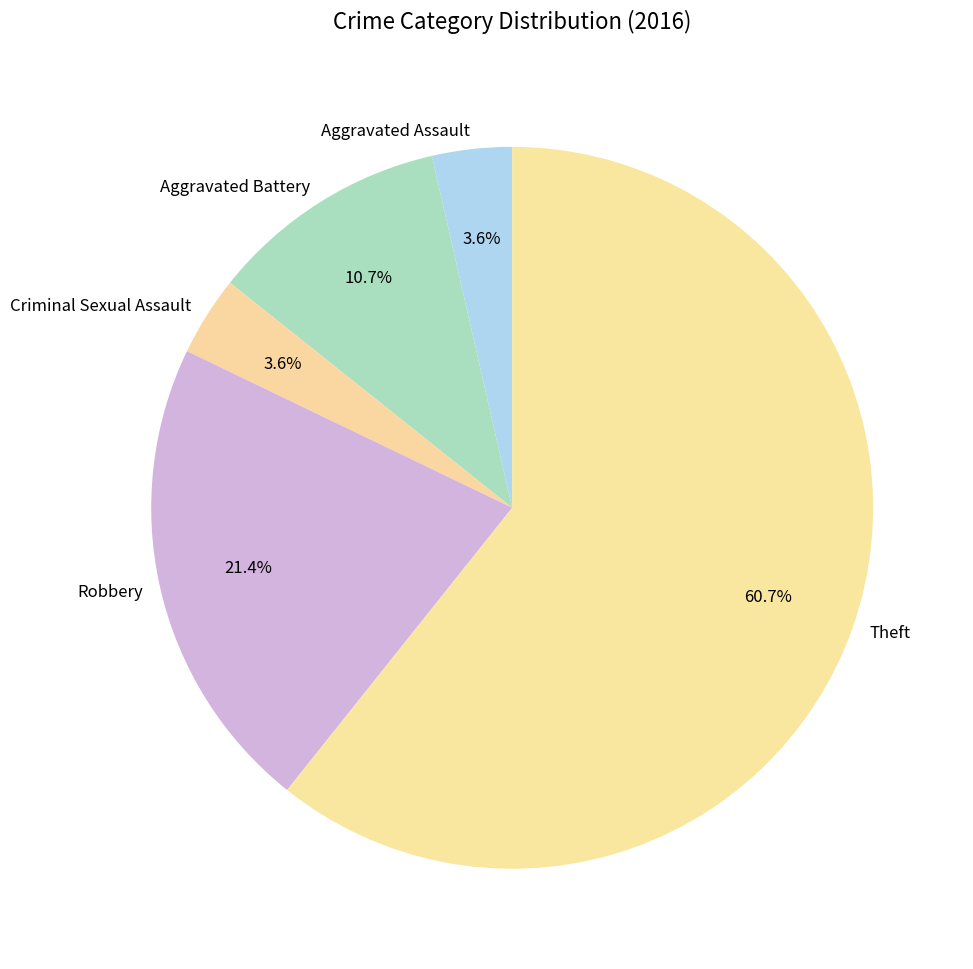

What percentage is the Robbery slice, to the nearest percent?

21%